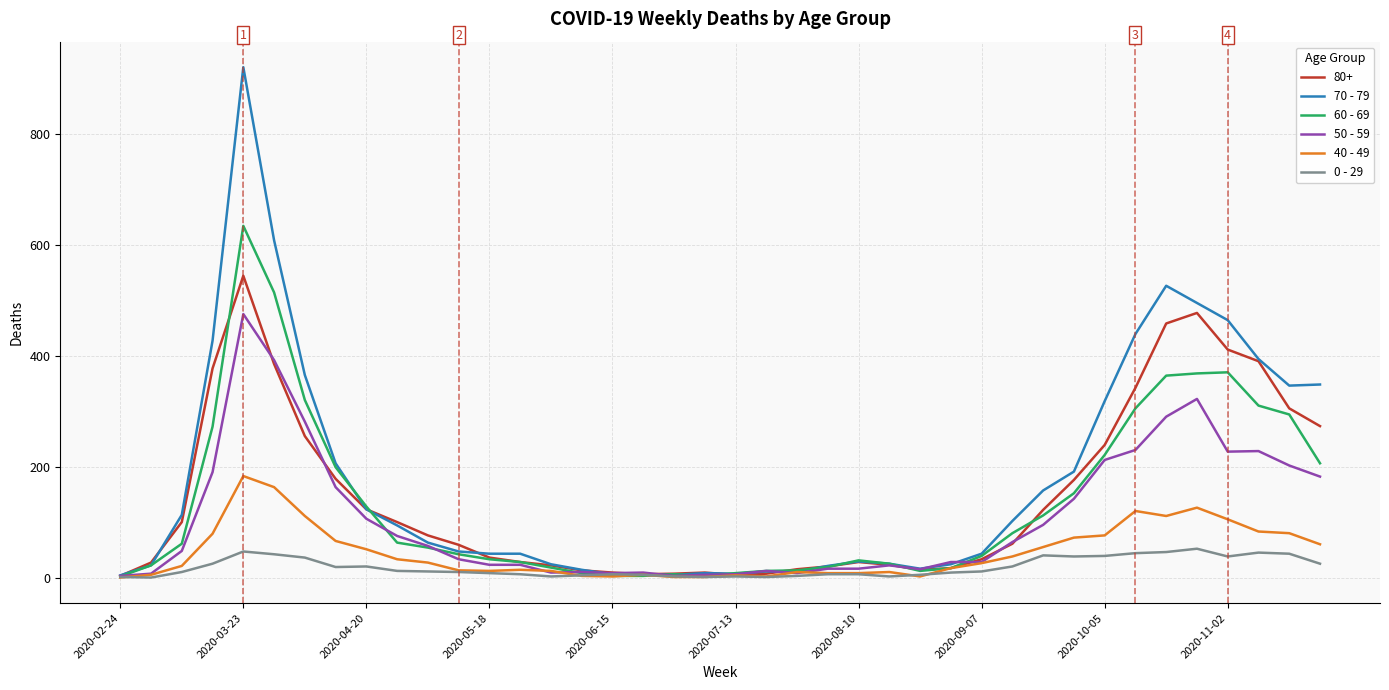

List the series in order of their peak value, lowest first.

0 - 29, 40 - 49, 50 - 59, 80+, 60 - 69, 70 - 79